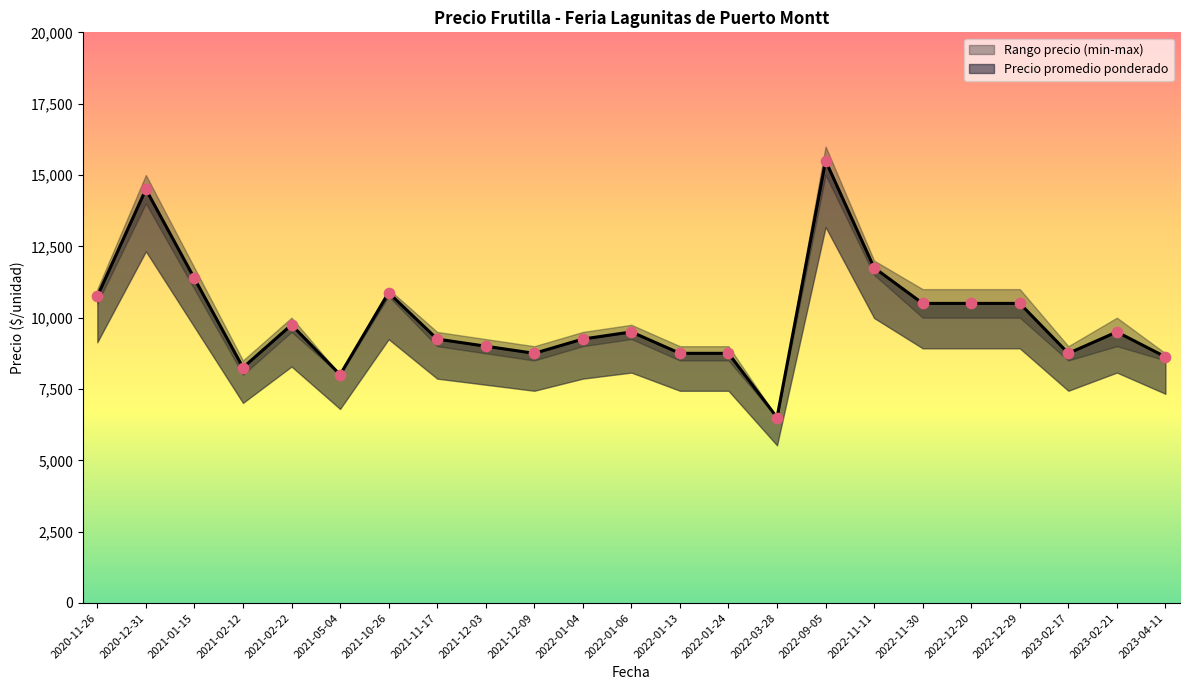

Which series reaches the minimum Y coordinate?

Precio promedio ponderado